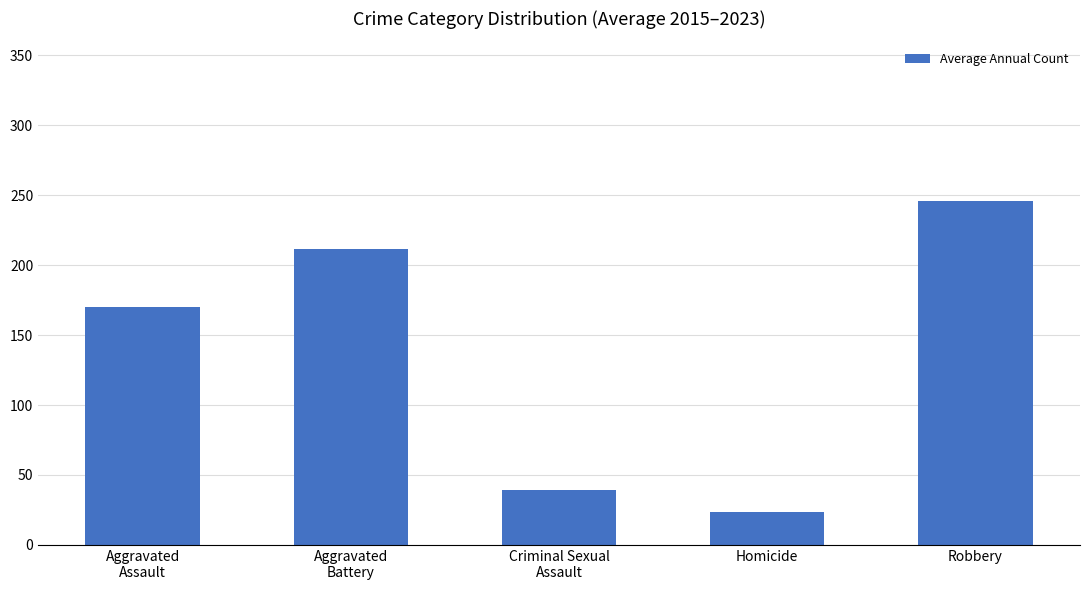

What is the minimum value shown in the chart?

23.3